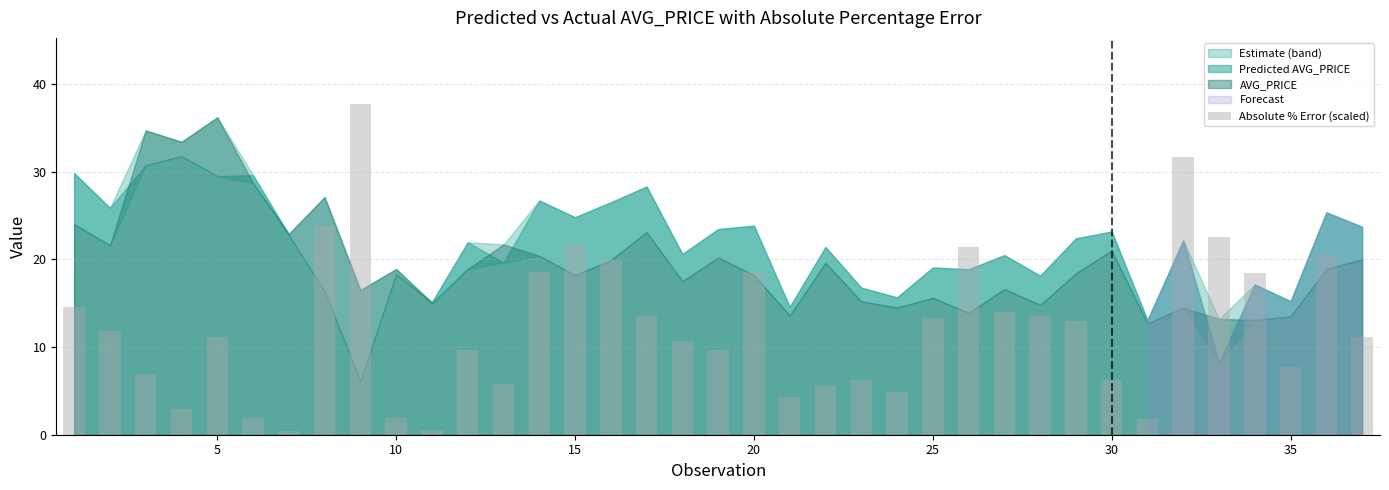

What is the sum of all values?

458.0